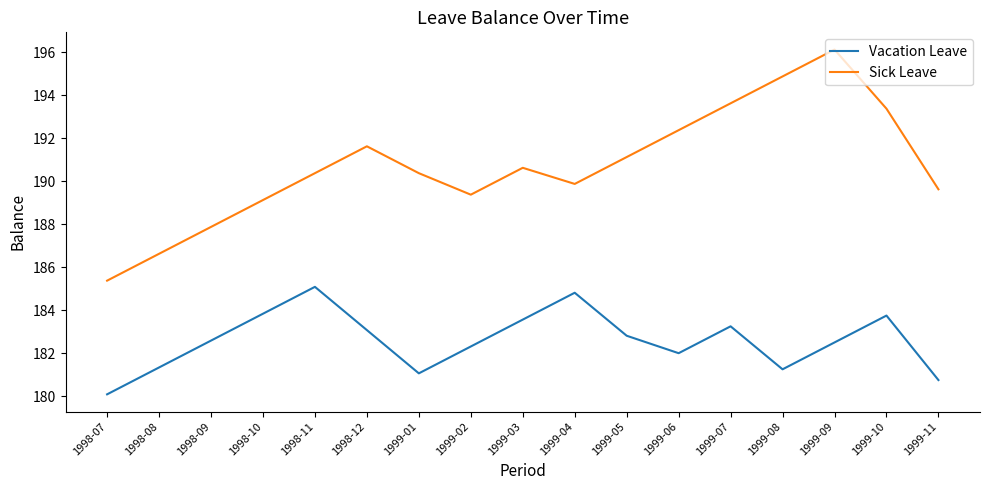

What position from the right is 1998-08?

16